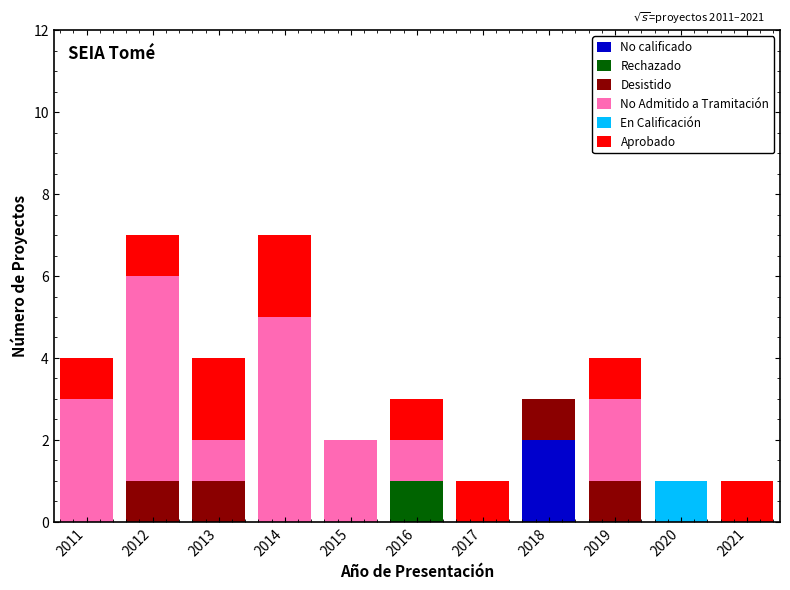

Which category has the highest value in the No calificado series?

2018